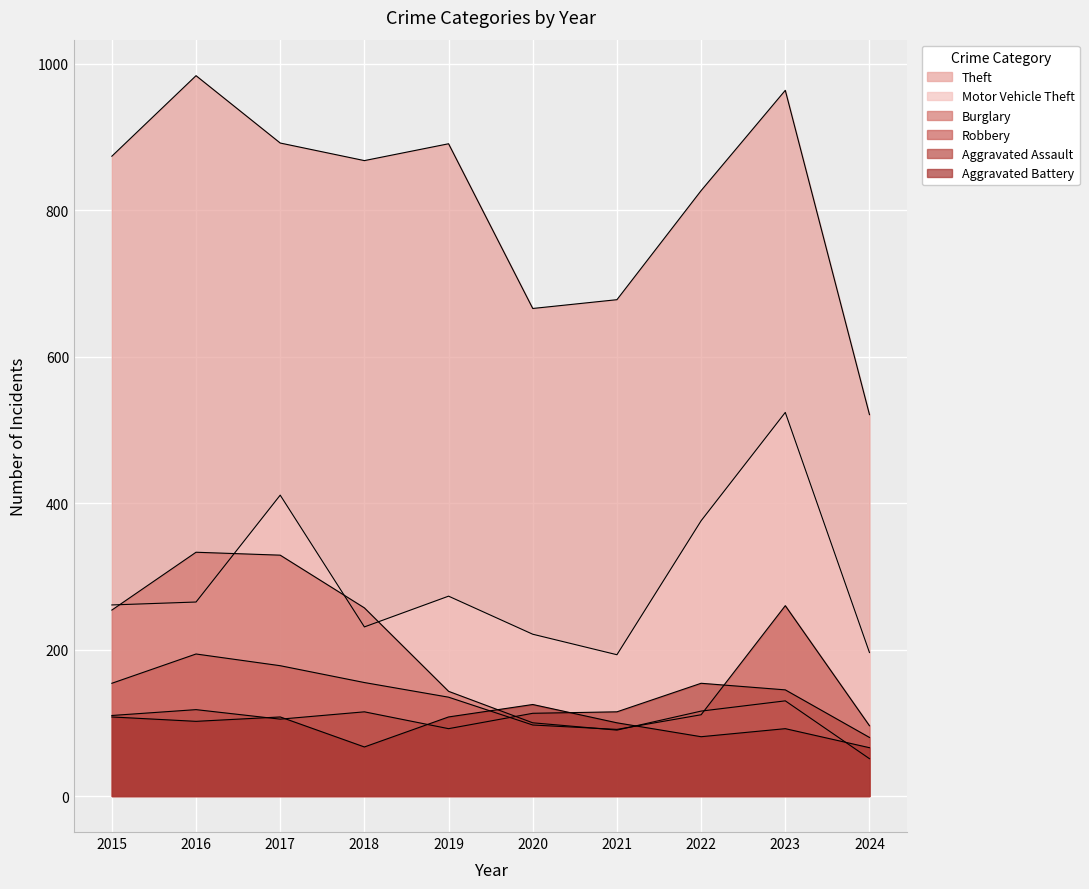

What is the value of the Motor Vehicle Theft point at the 7th from the left?

193